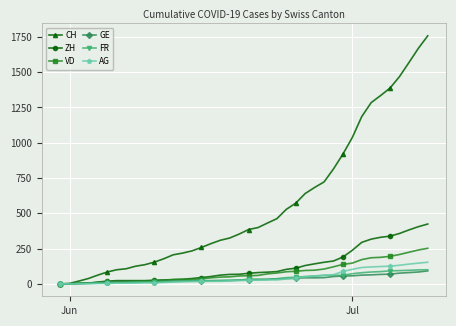

Which series has the largest range (max minus min)?

CH